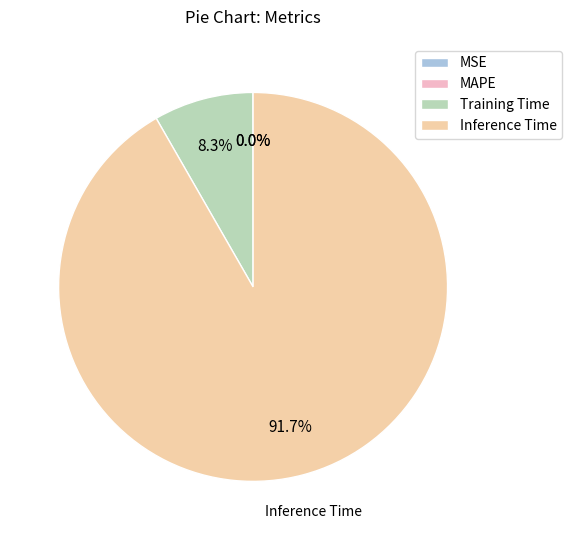

What percentage is NOT represented by Training Time?

91.7%